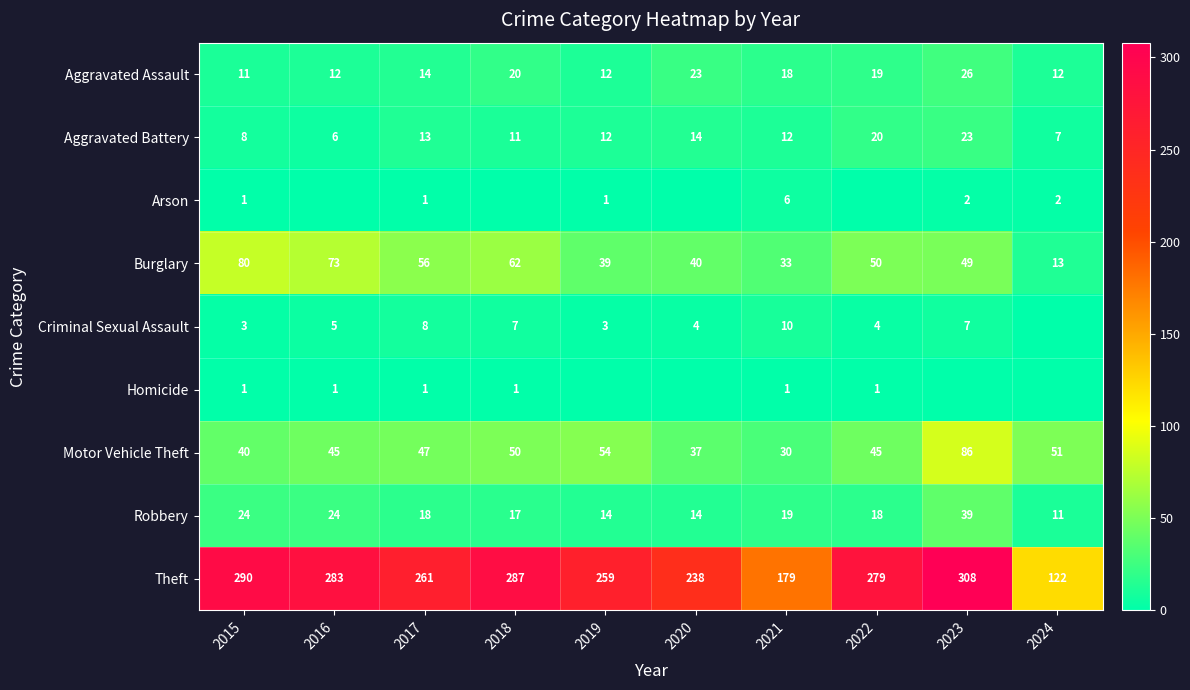

What is the difference between the maximum and minimum values in the Burglary series?

67